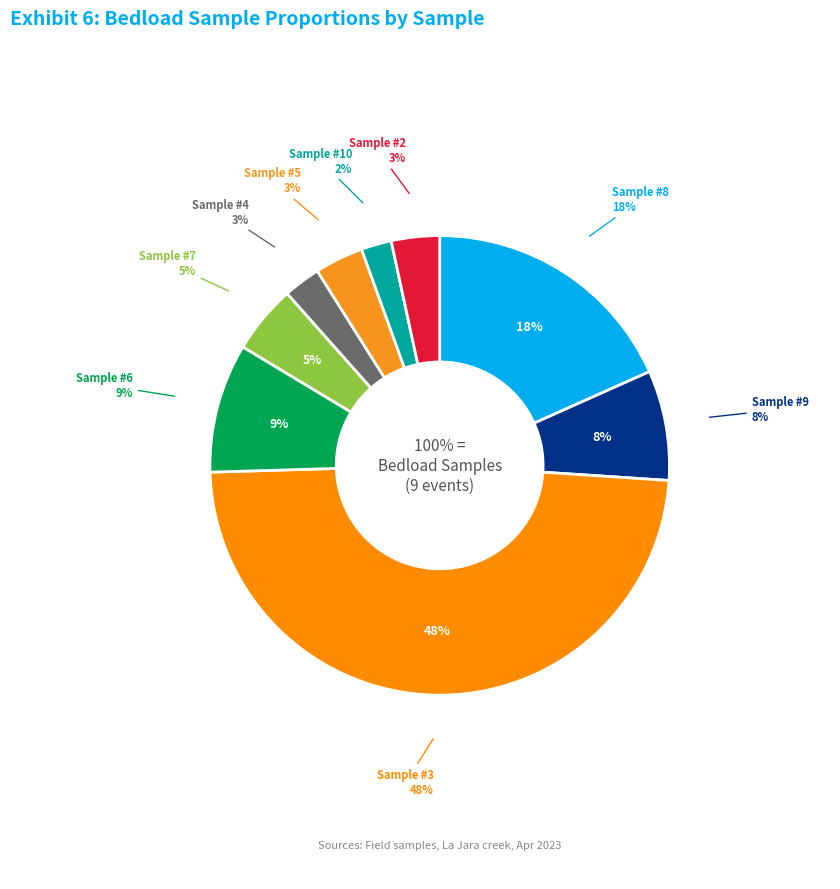

To the nearest percent, what portion does #6 represent?

9%